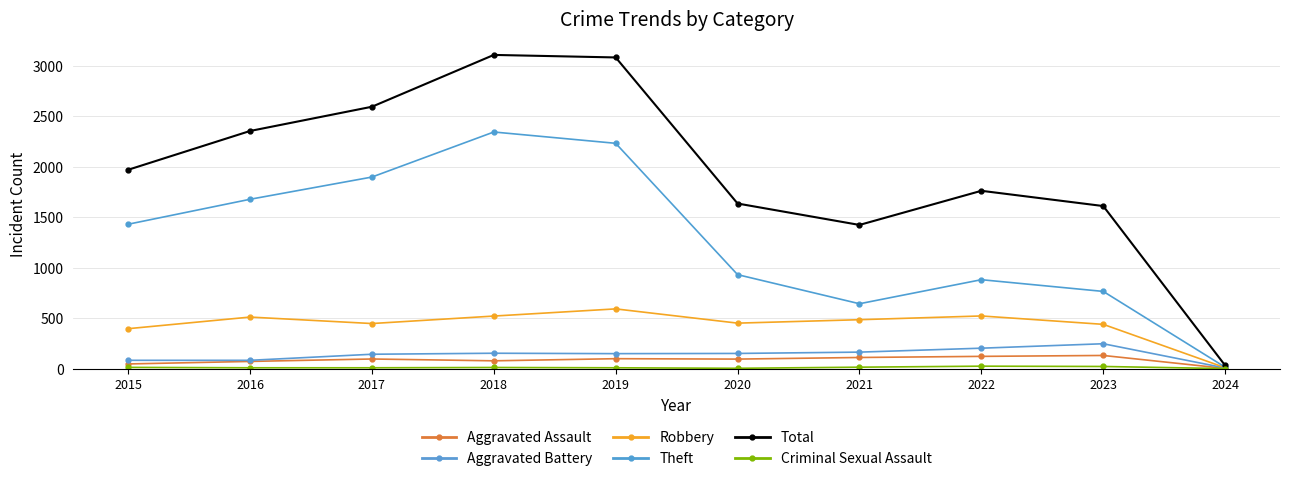

What is the value of the Aggravated Battery point at the 2nd from the left?

82